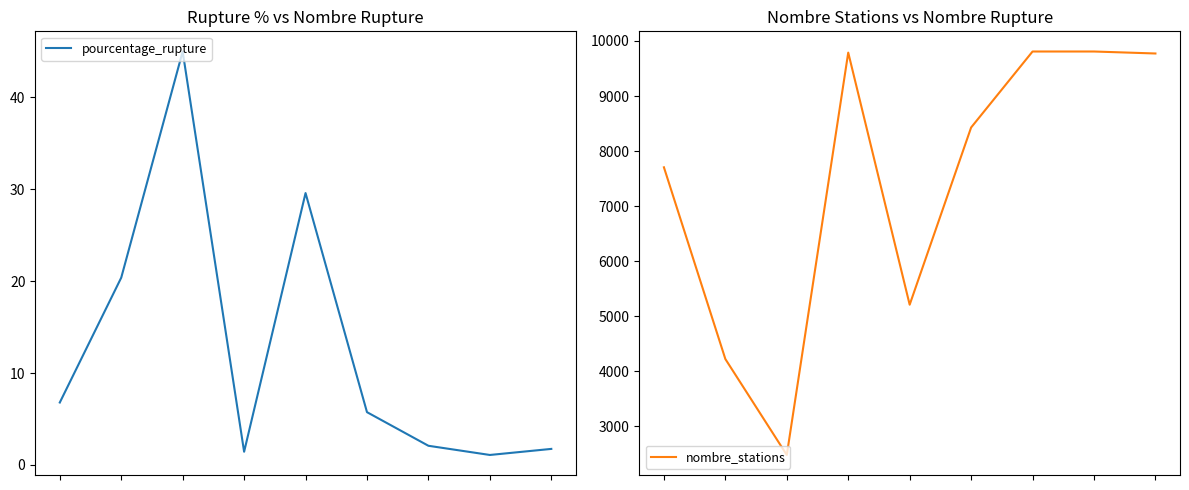

Where is the first local maximum for pourcentage_rupture?

2